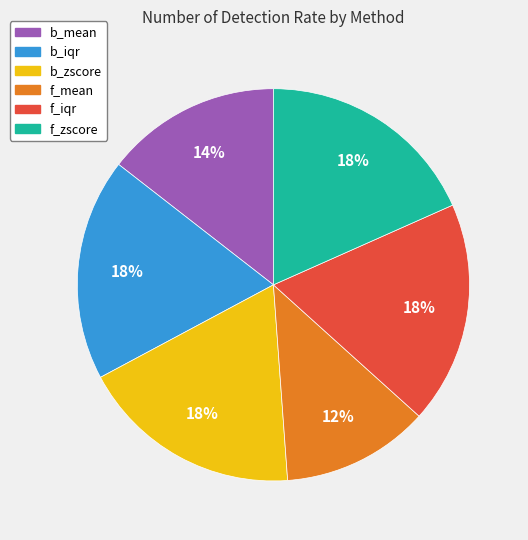

What is the ratio of the value at f_mean to the value at f_zscore?

0.7